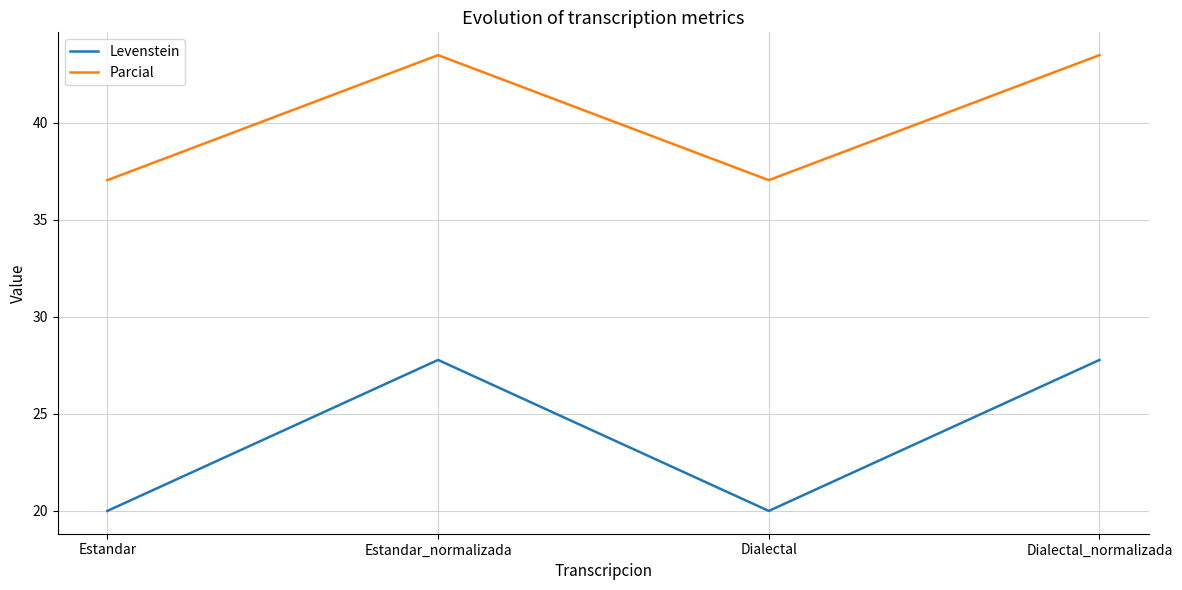

How many interior local peaks does the Parcial series have?

1